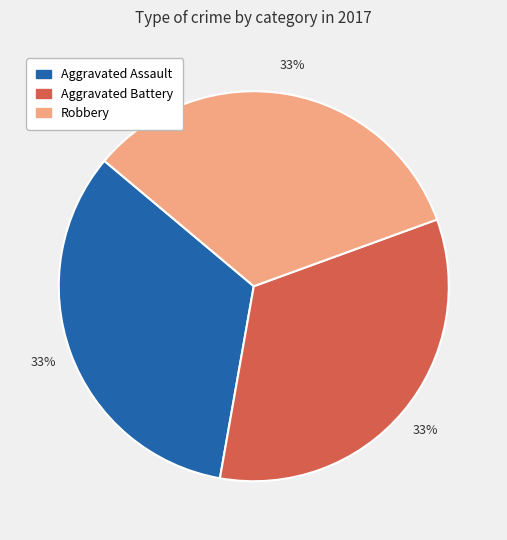

To the nearest percent, what is the average slice percentage?

33%